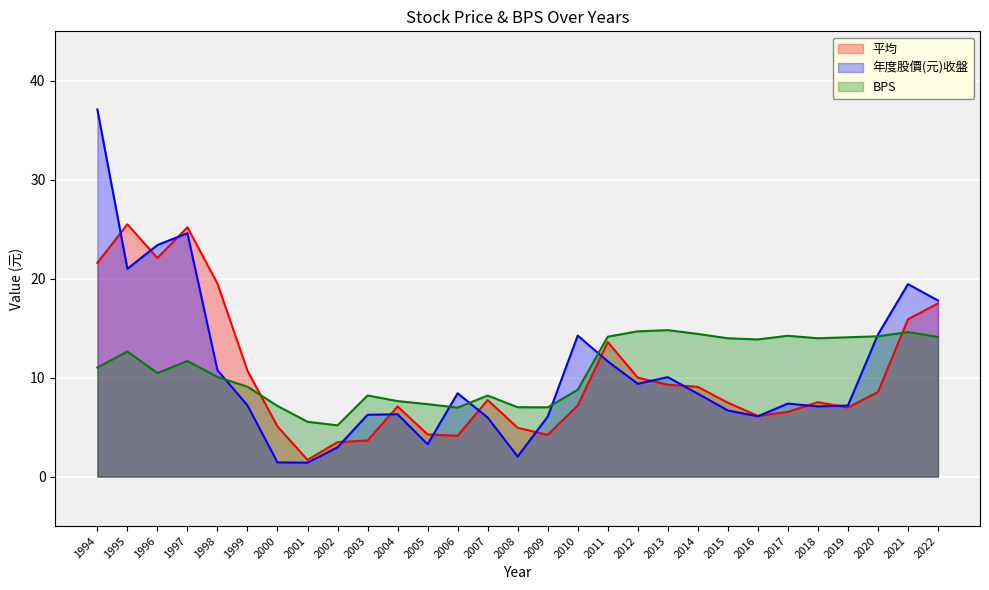

Which series has the largest range (max minus min)?

年度股價(元)收盤